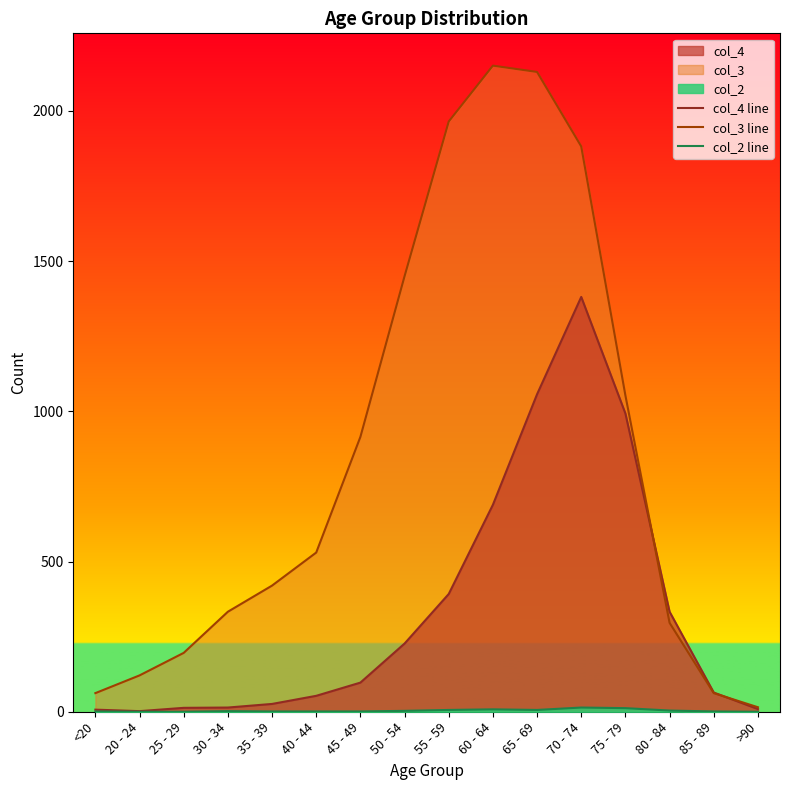

Rank the series by their average value, from lowest to highest.

col_2 line, col_4 line, col_3 line